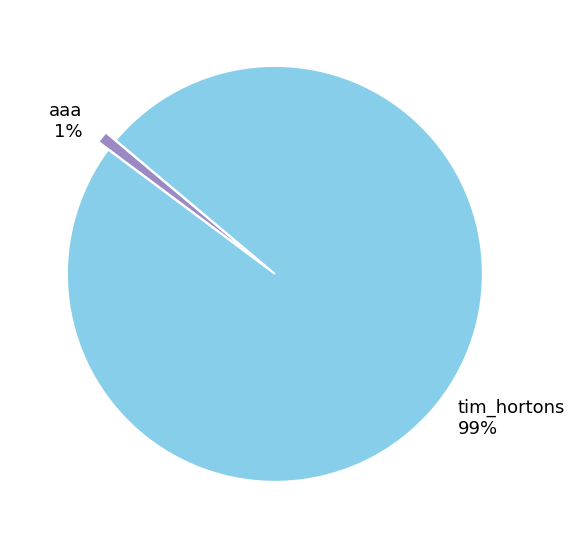

How many slices are in this pie chart?

2